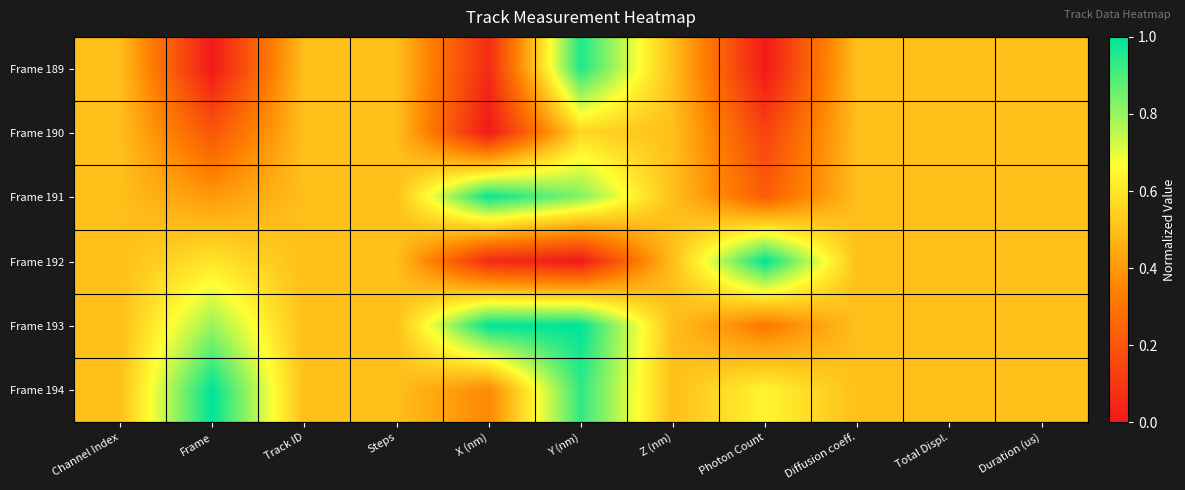

Between Channel Index and Total Displ., which series saw the biggest shift?

Frame 189